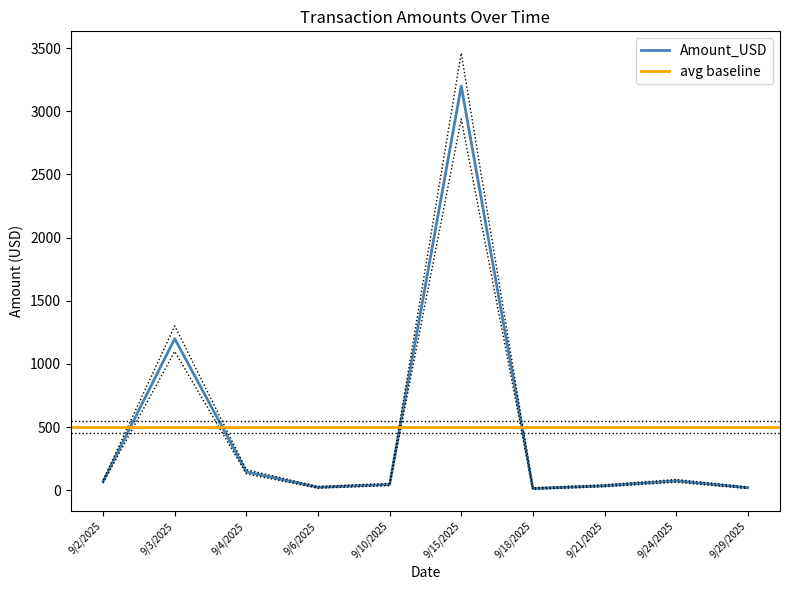

Reading left to right, list all the values displayed in this chart.

68.5	1200.0	145.8	22.9	45.0	3200.0	13.0	35.0	74.1	19.5